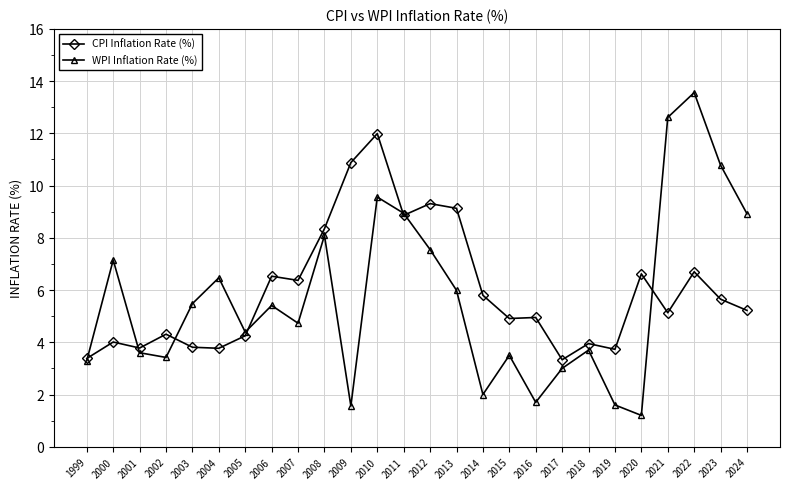

What value does the WPI Inflation Rate (%) series have at 2022?

13.6